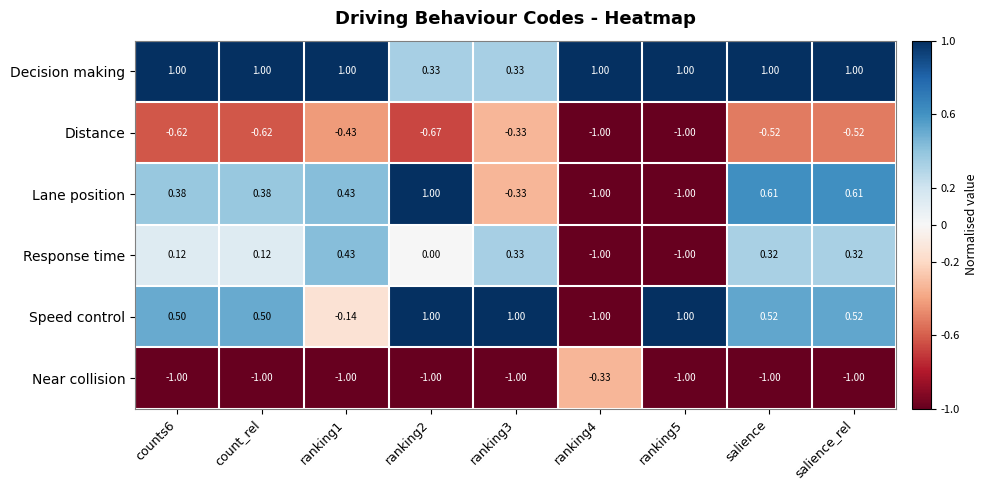

Which series changed the most between count_rel and ranking4?

Speed control